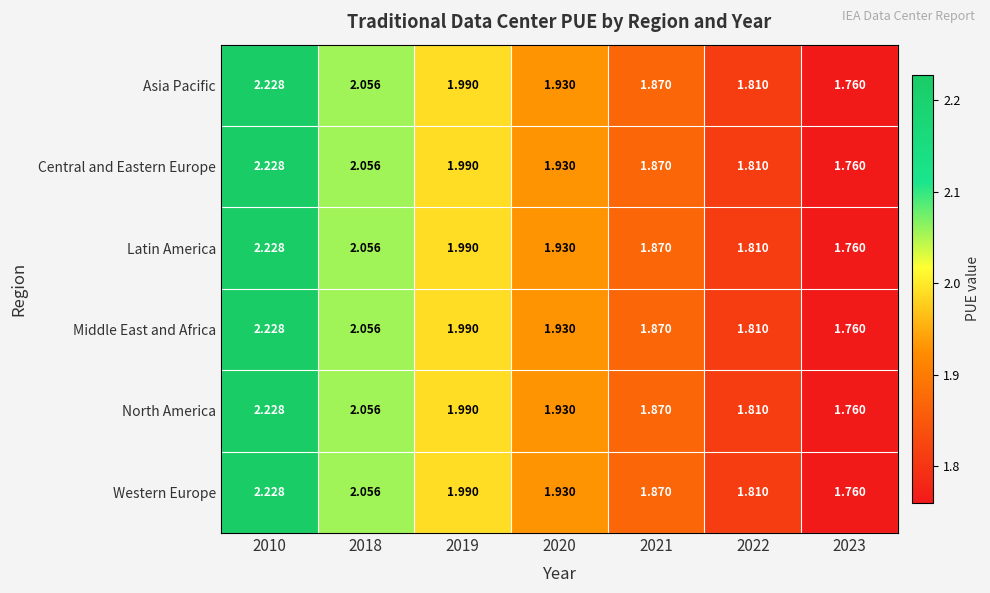

Is the value of Middle East and Africa at 2021 greater than the value of North America at 2022?

Yes